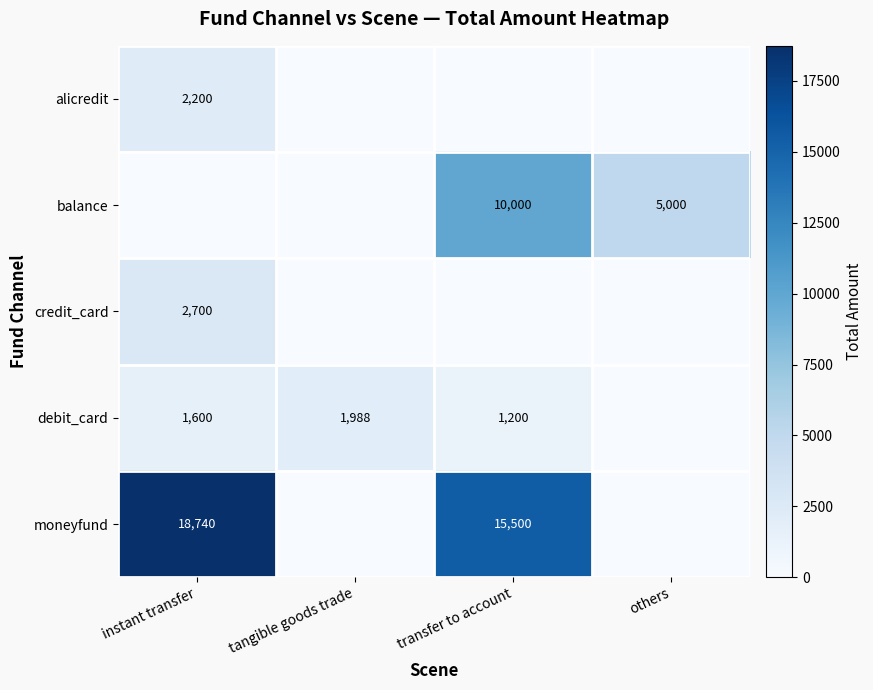

Count the number of categories in the chart.

4